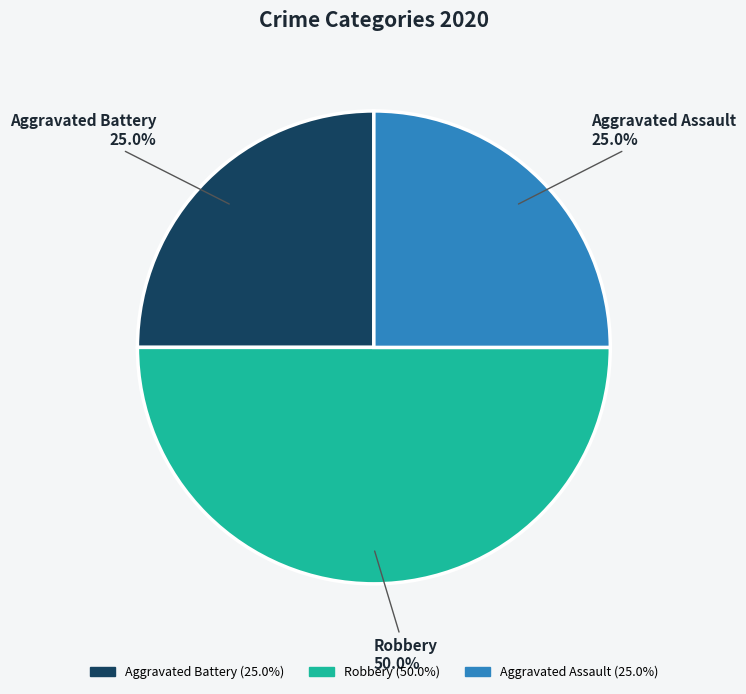

To the nearest percent, what is the combined percentage of Aggravated Assault and Aggravated Battery?

50%